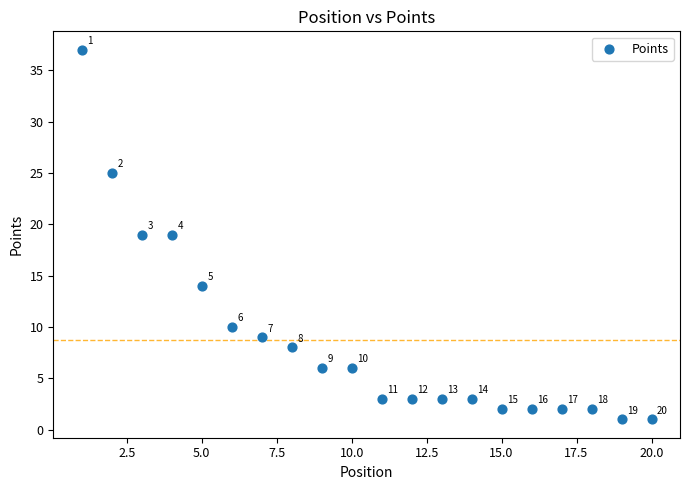

What is the range of X values (max minus min)?

19